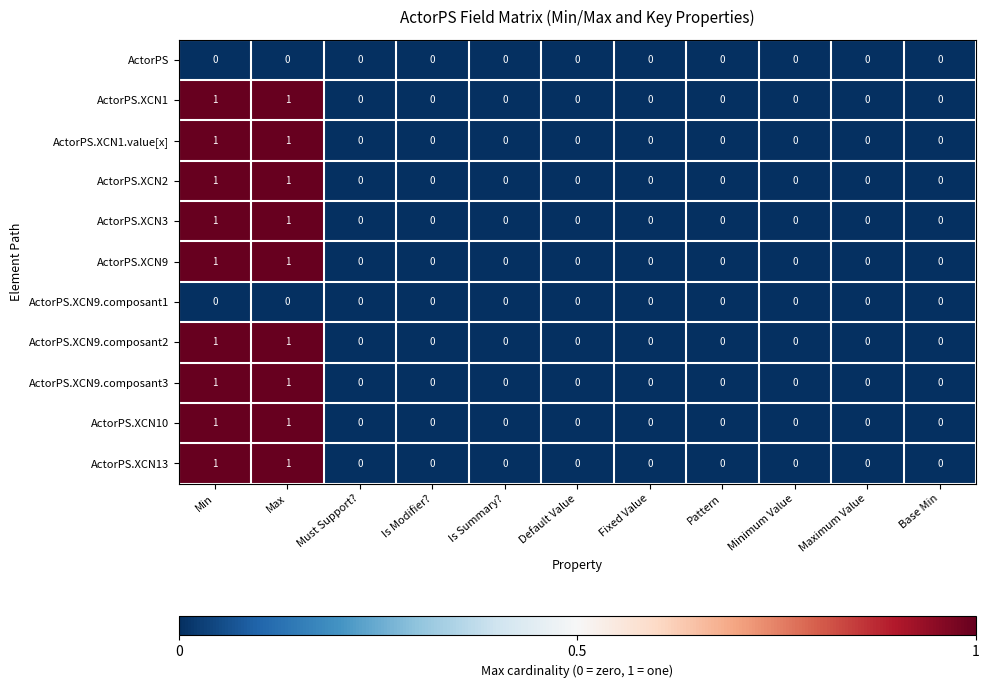

Is it true that ActorPS.XCN3 equals 0 at Minimum Value?

True